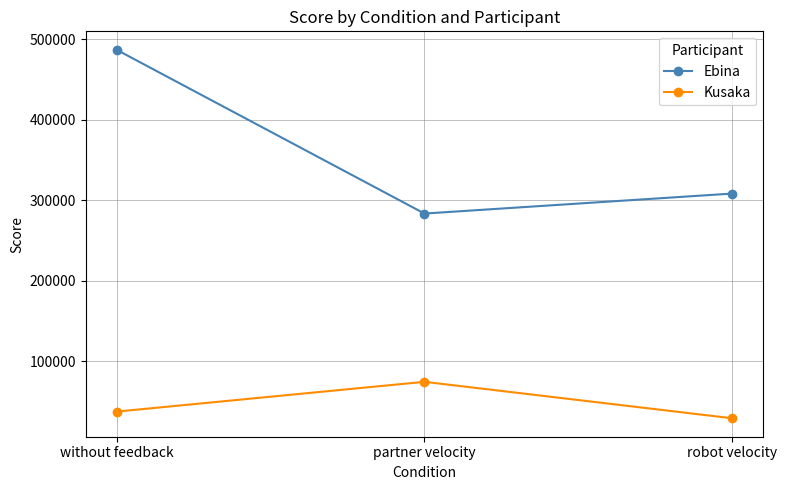

How many categories are shown in the chart?

3